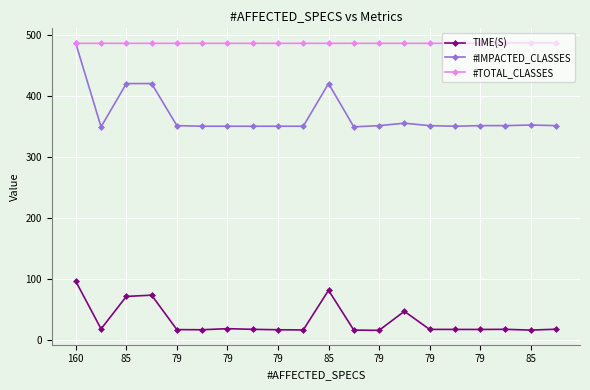

What is the sum of all TIME(S) values?

614.2